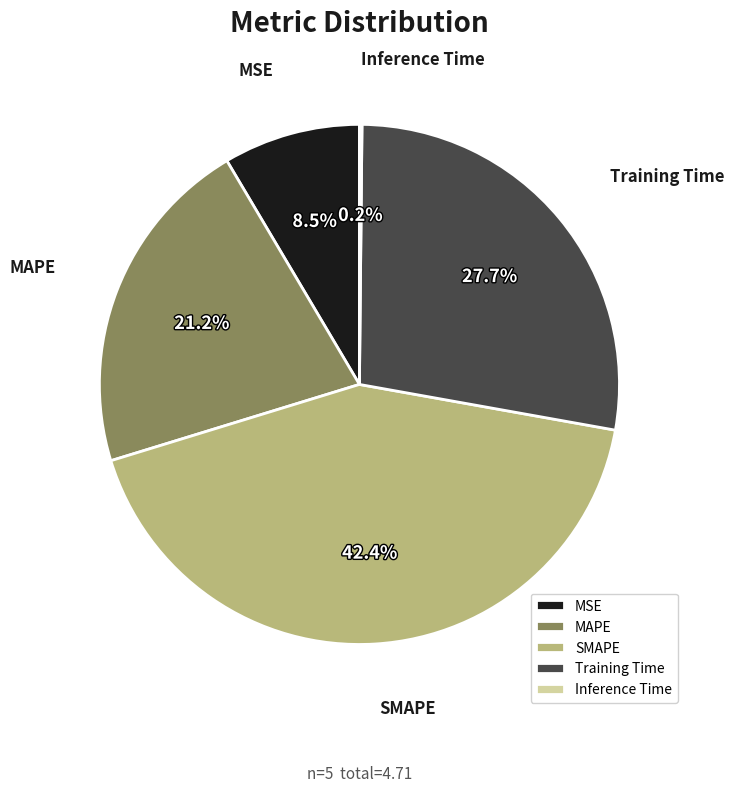

Is Training Time the majority of the pie?

No